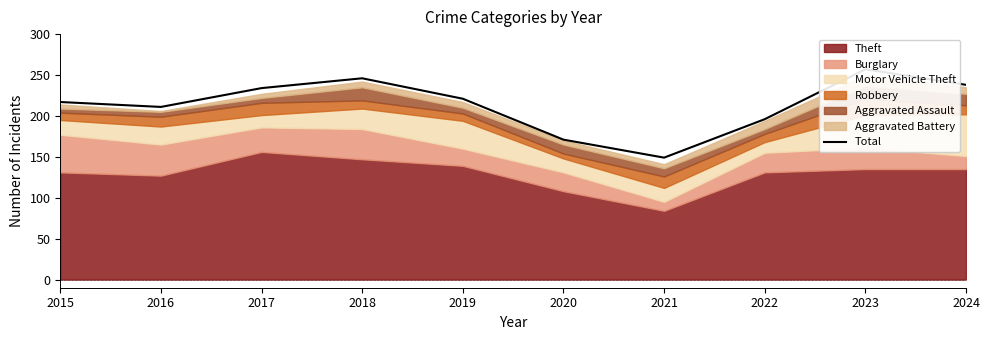

What is the difference between the maximum and minimum values?

108